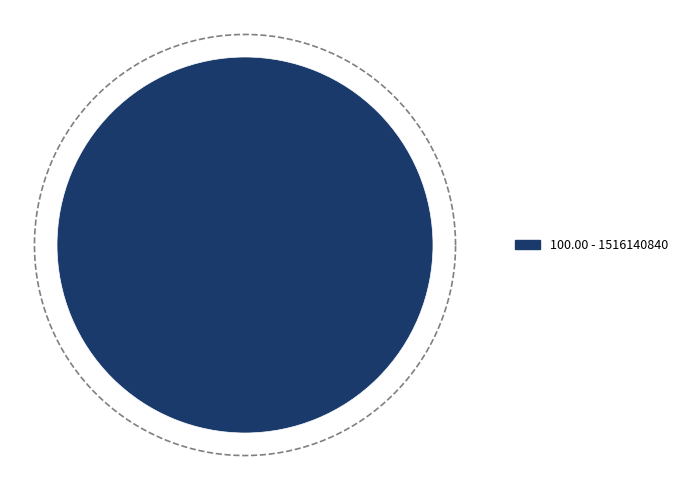

Is there any slice that represents more than half of the pie?

Yes